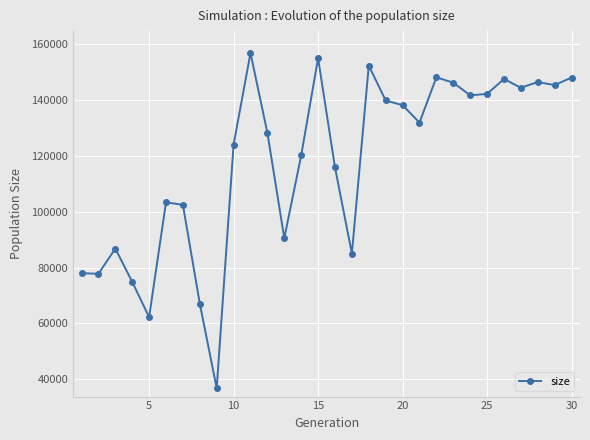

What is the minimum value shown in the chart?

36751